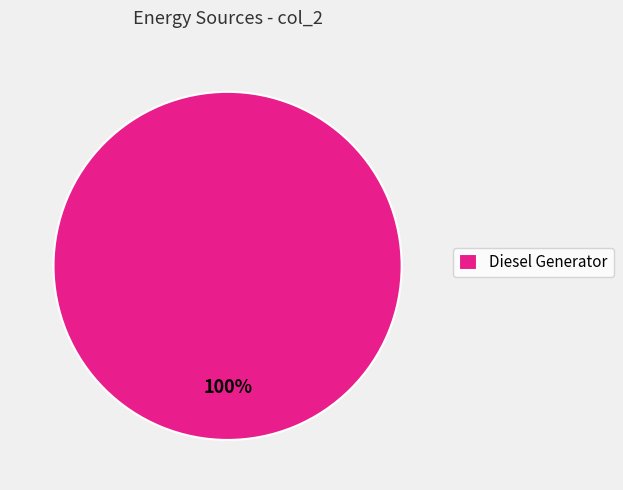

To the nearest percent, what portion does Diesel Generator represent?

100%